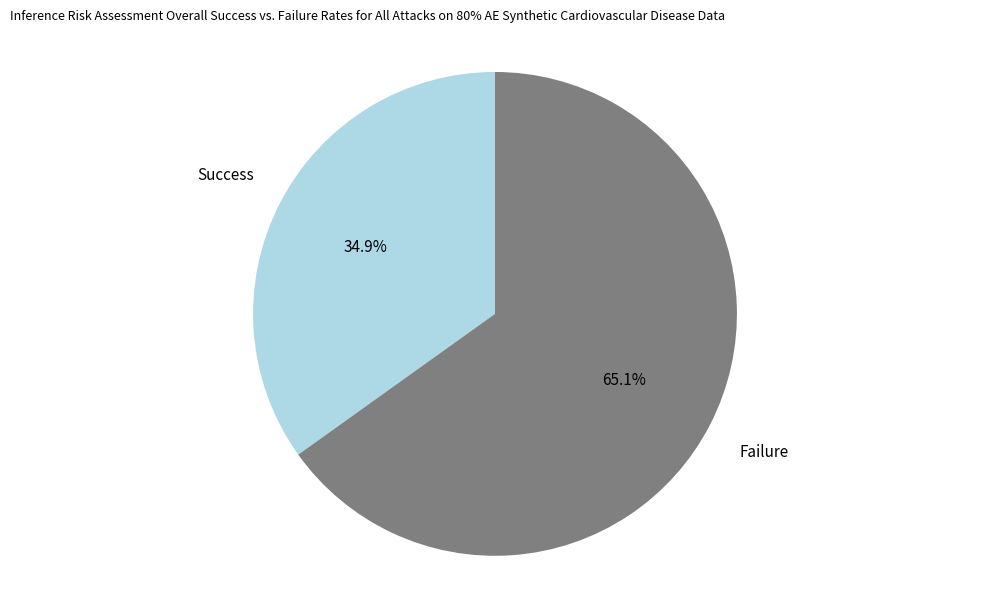

Is there any slice that represents more than half of the pie?

Yes